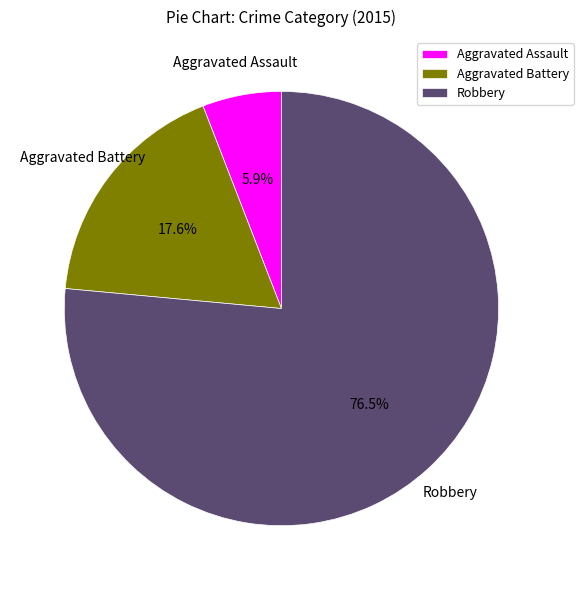

Which slice is the smallest?

Aggravated Assault